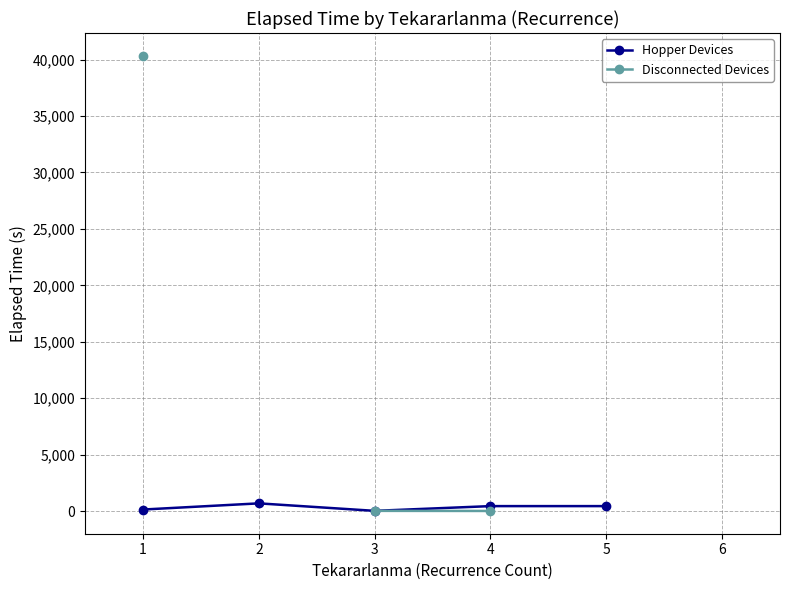

Where is Hopper Devices nearest to the value 351?

4